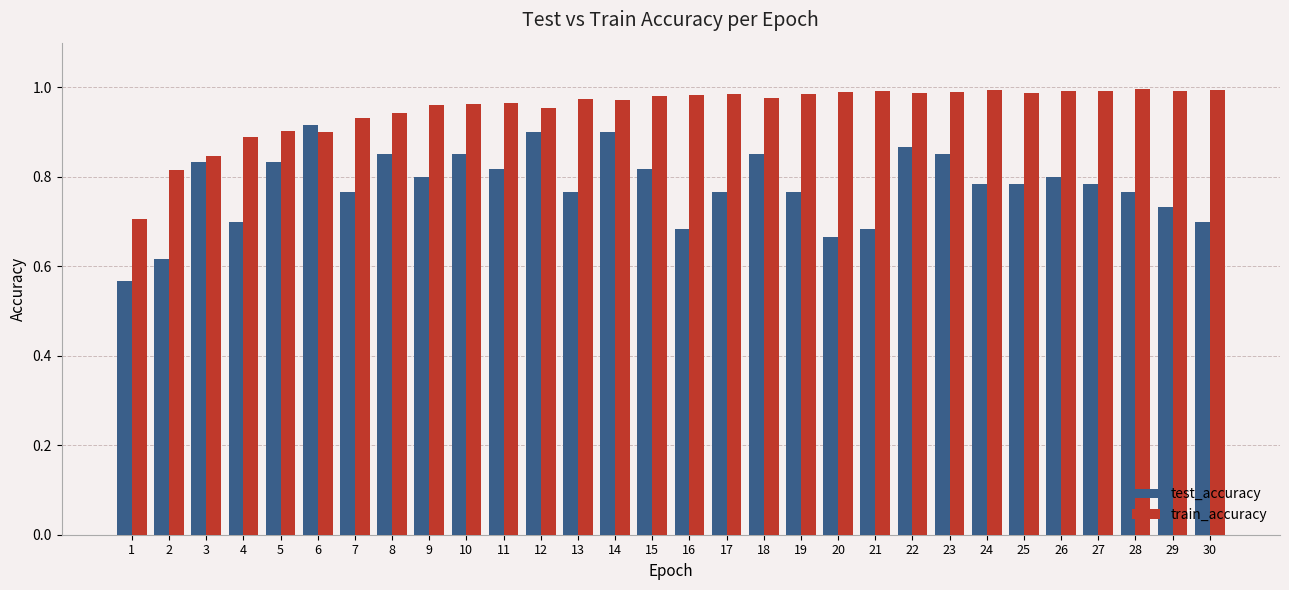

Which series has the largest range (max minus min)?

test_accuracy